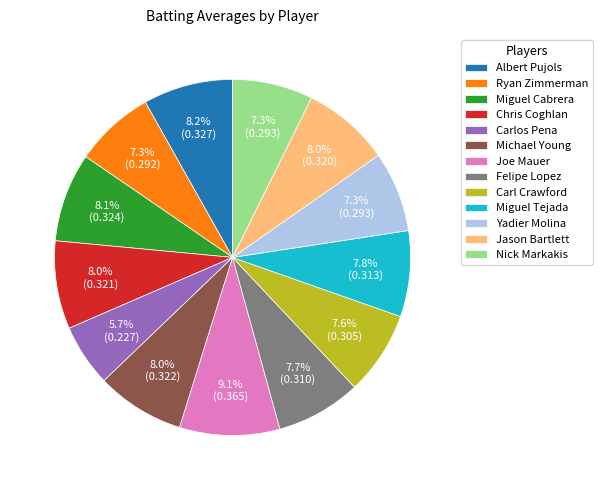

How many segments does this pie chart have?

13